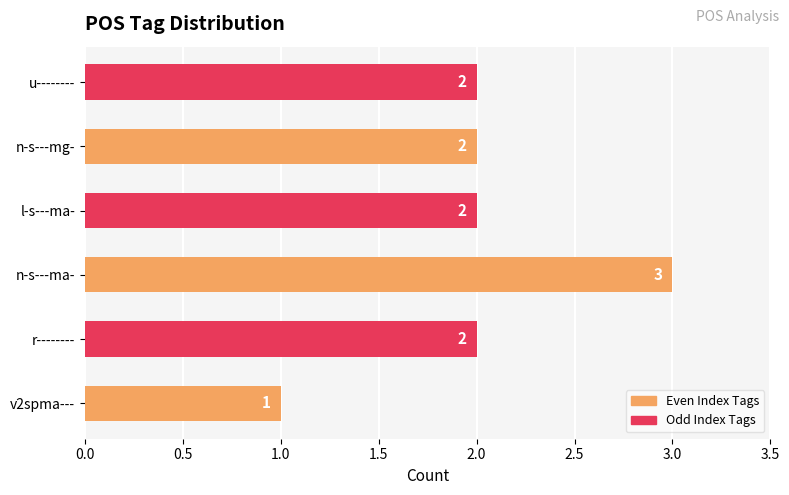

Are the bars horizontal?

Yes